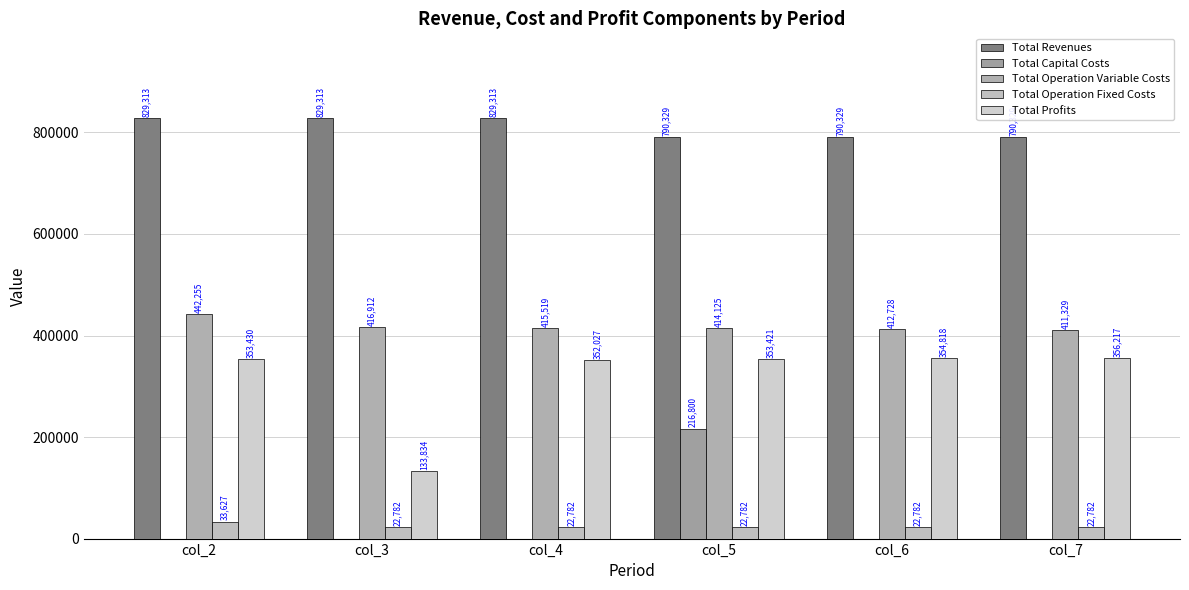

At how many categories does at least one series exceed 760119?

6